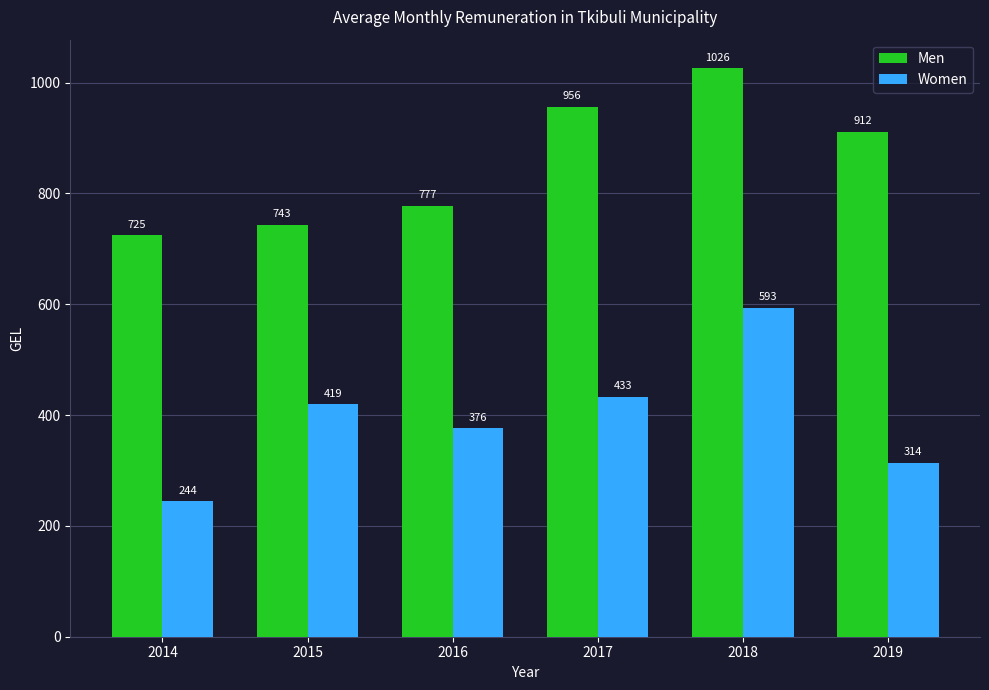

List the labels in order of Men value, largest first.

2018, 2017, 2019, 2016, 2015, 2014